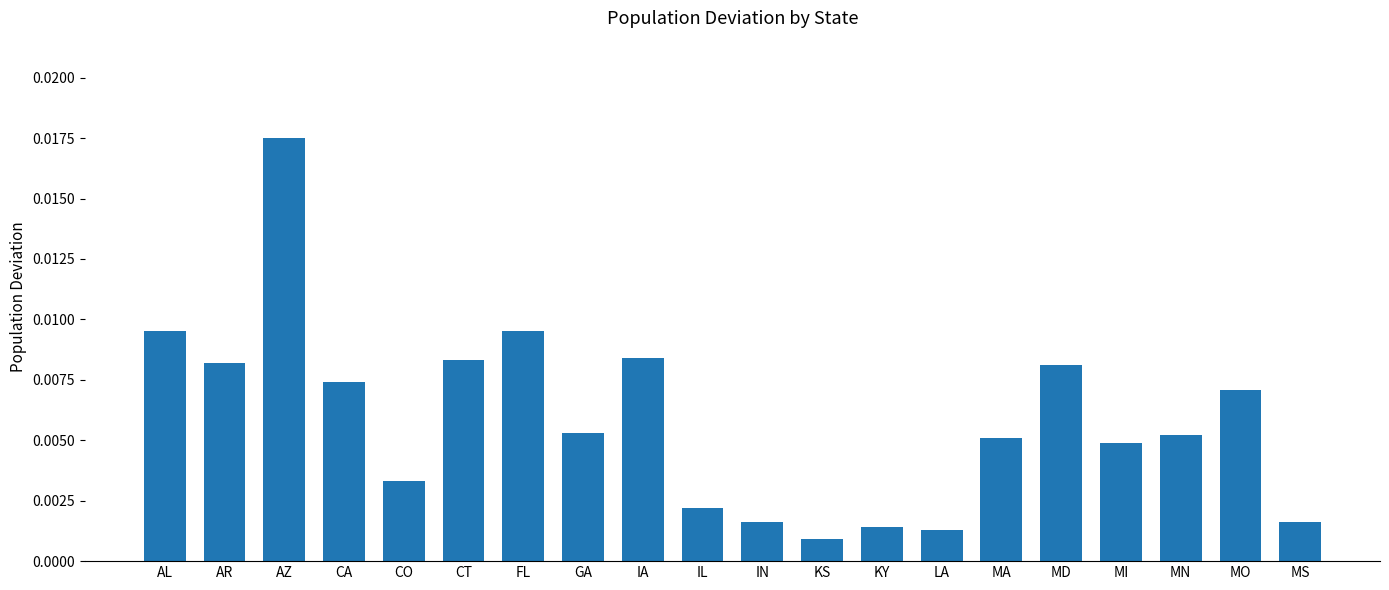

How many series are shown in this chart?

1